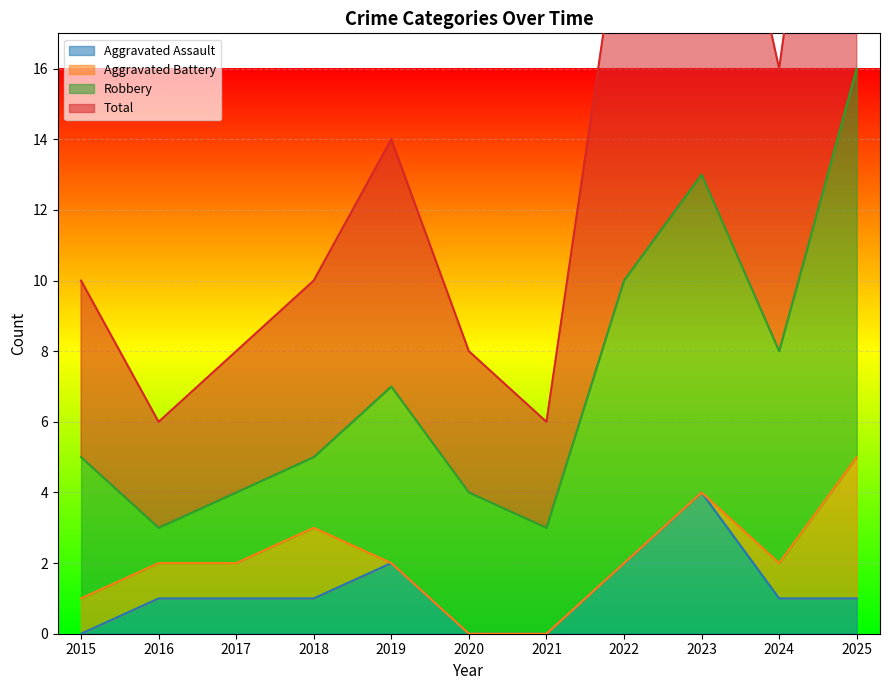

The Aggravated Assault series shows 4 at 2023. True or false?

True